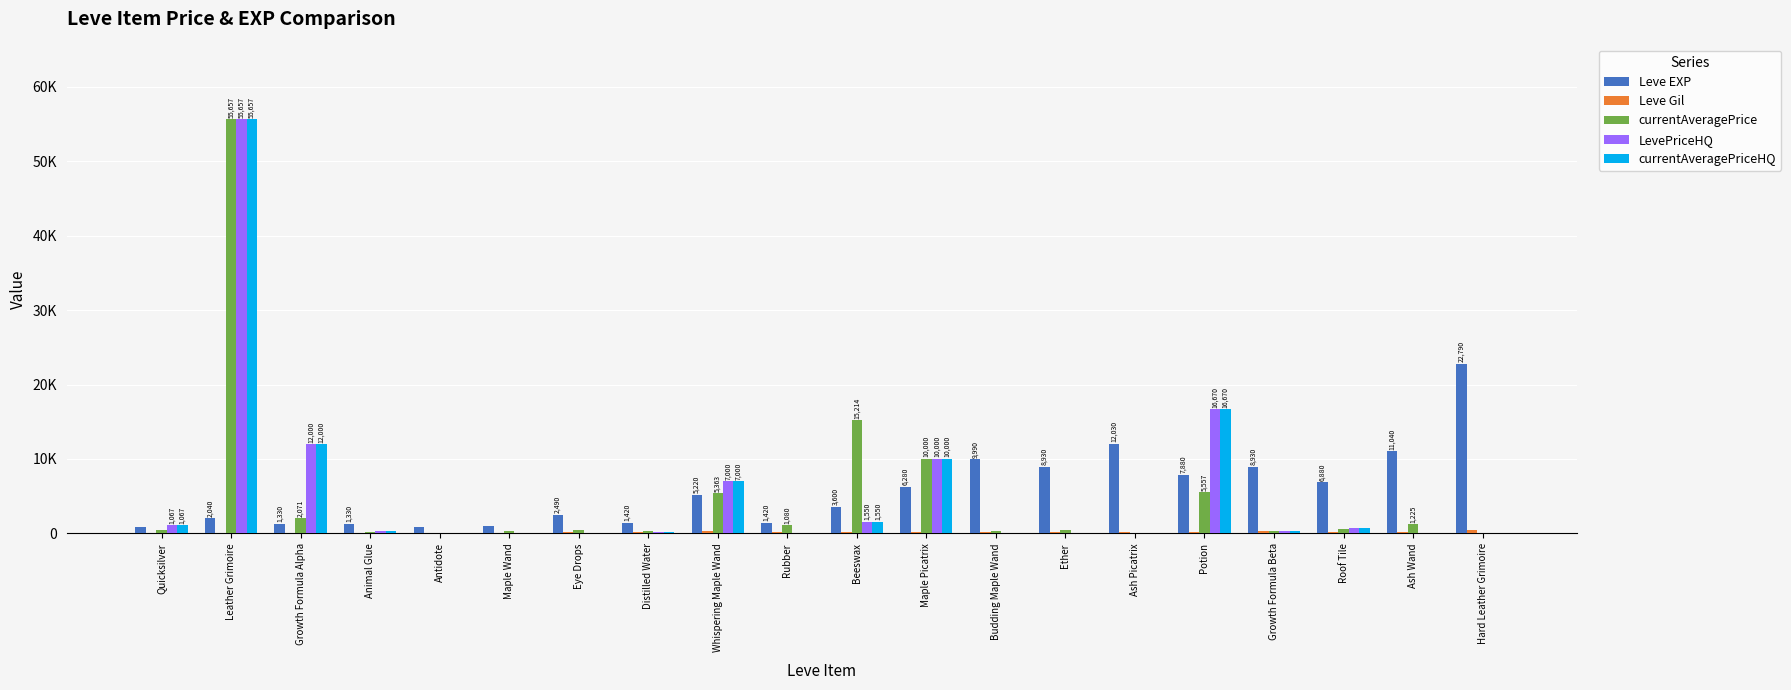

Is it true that currentAveragePriceHQ equals 2339 at Beeswax?

False